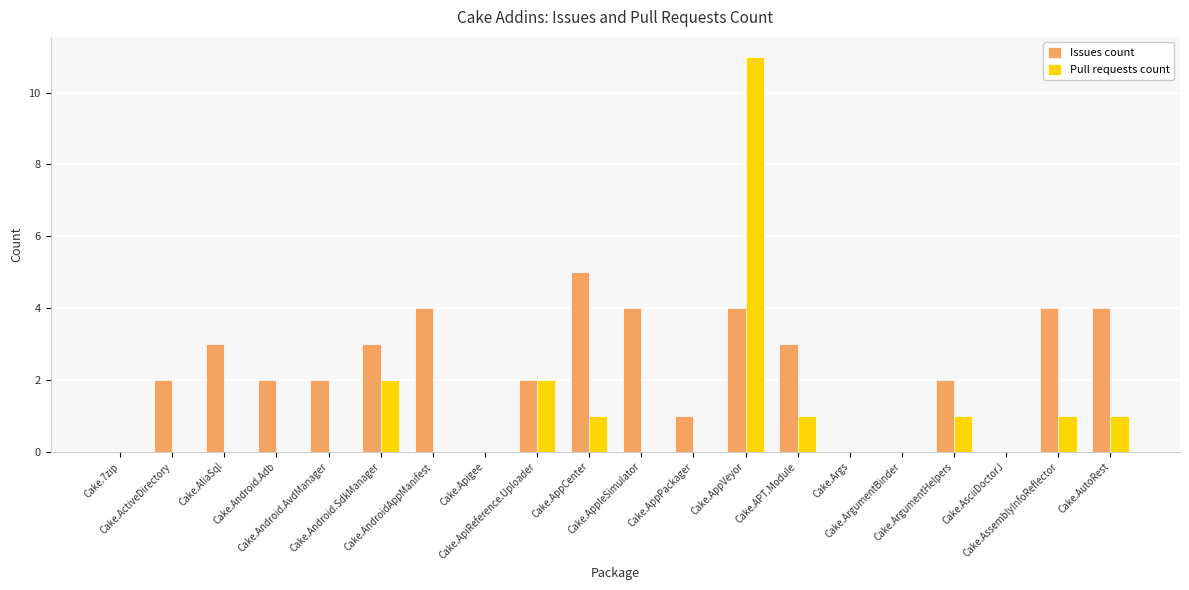

What is the maximum value for Pull requests count?

11